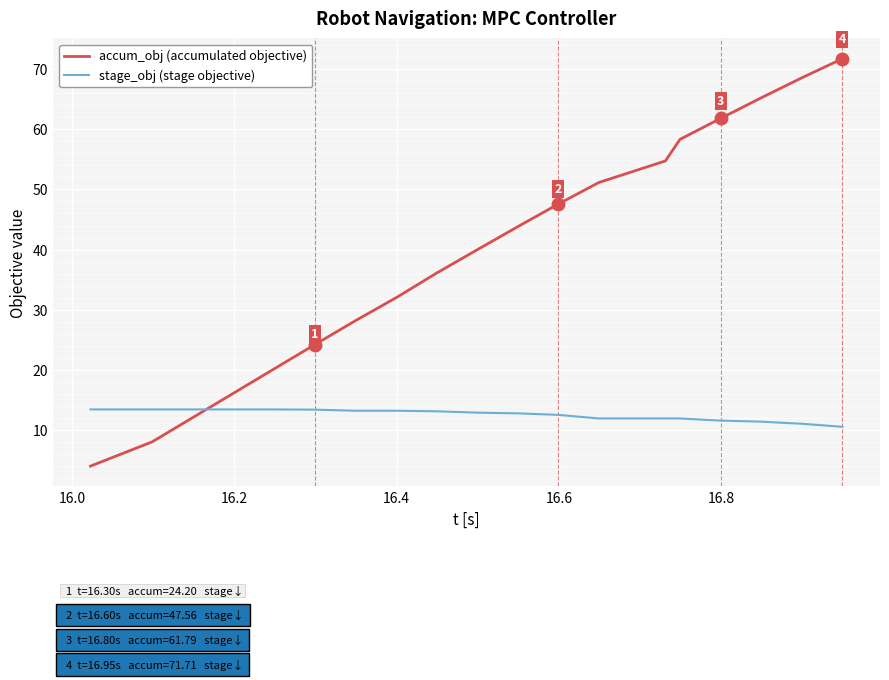

True or false: accum_obj (accumulated objective) has more than 2 interior local peaks.

False